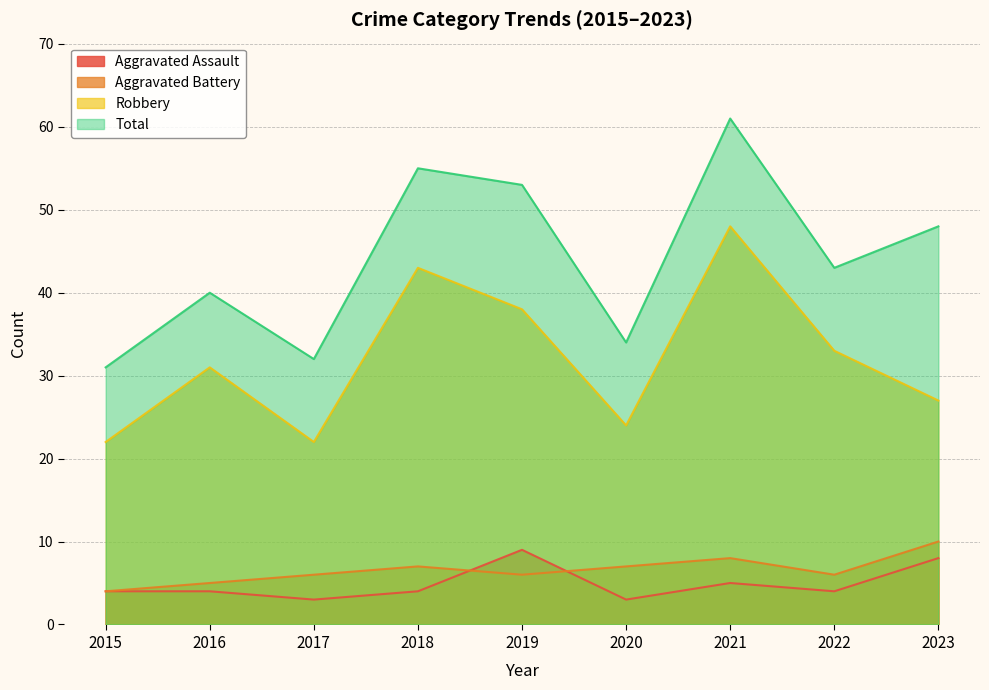

True or false: Total and Aggravated Battery cross at least once.

False